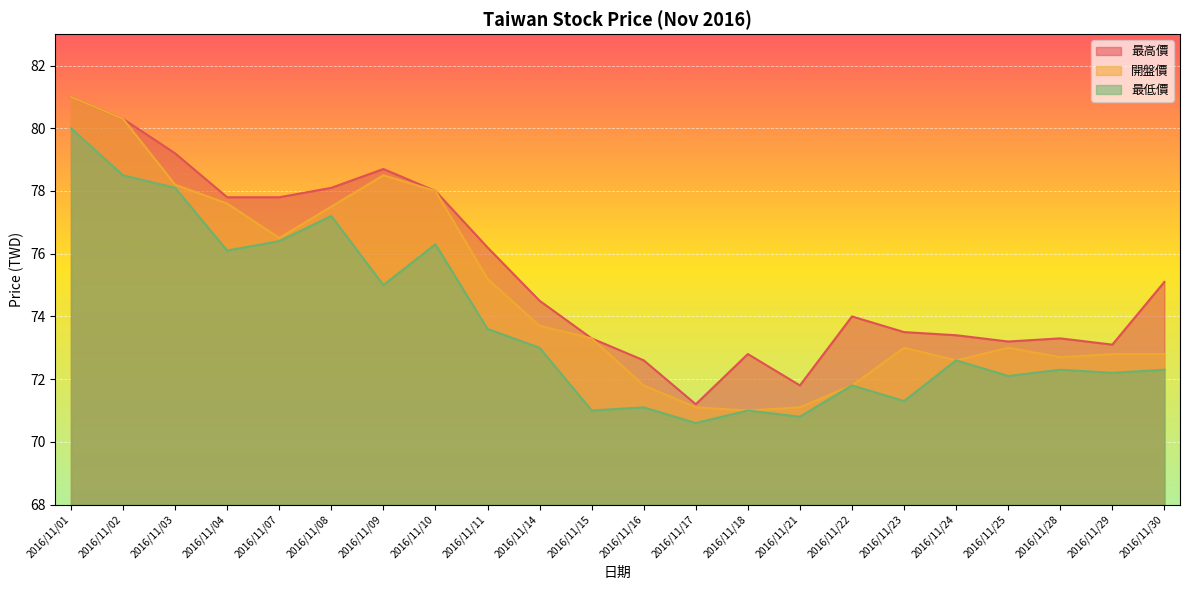

At which label does 最低價 first exceed 72?

2016/11/01